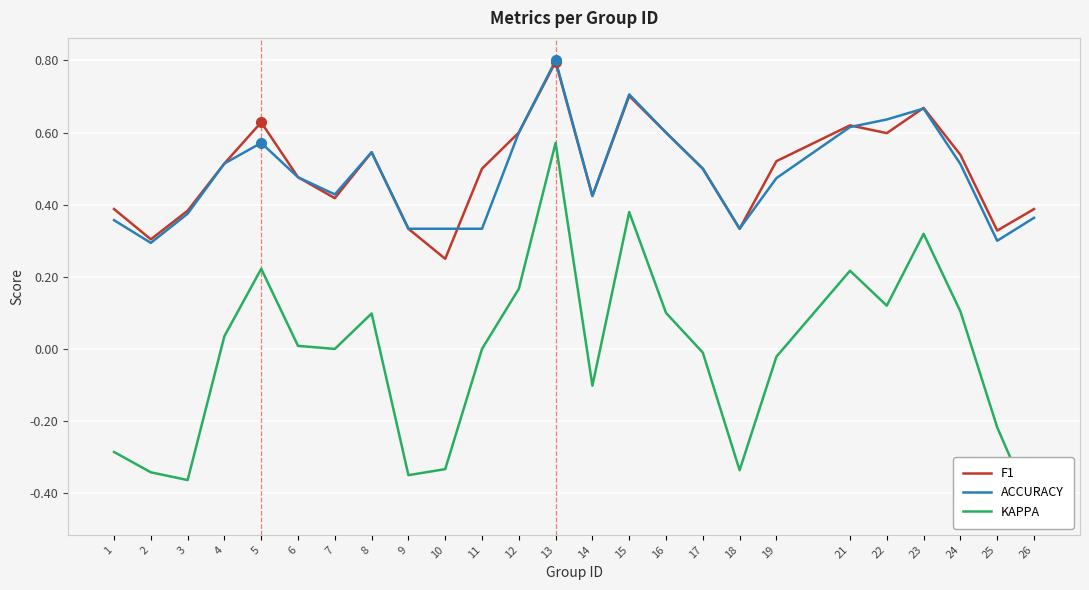

At 14, list the series in order from smallest to largest.

KAPPA, F1, ACCURACY